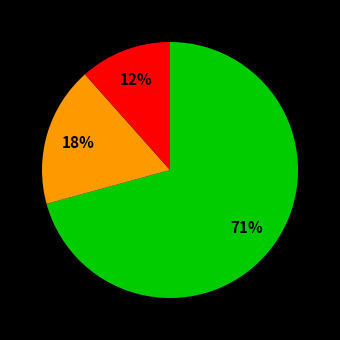

To the nearest percent, what is the average slice percentage?

33%